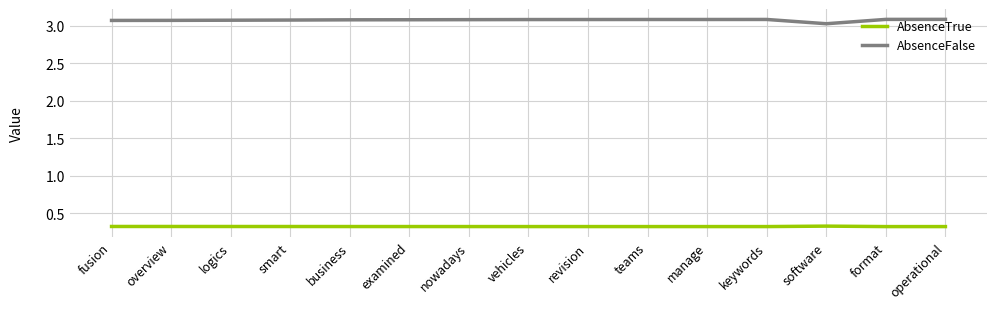

What is the sum of all AbsenceTrue values?

4.9